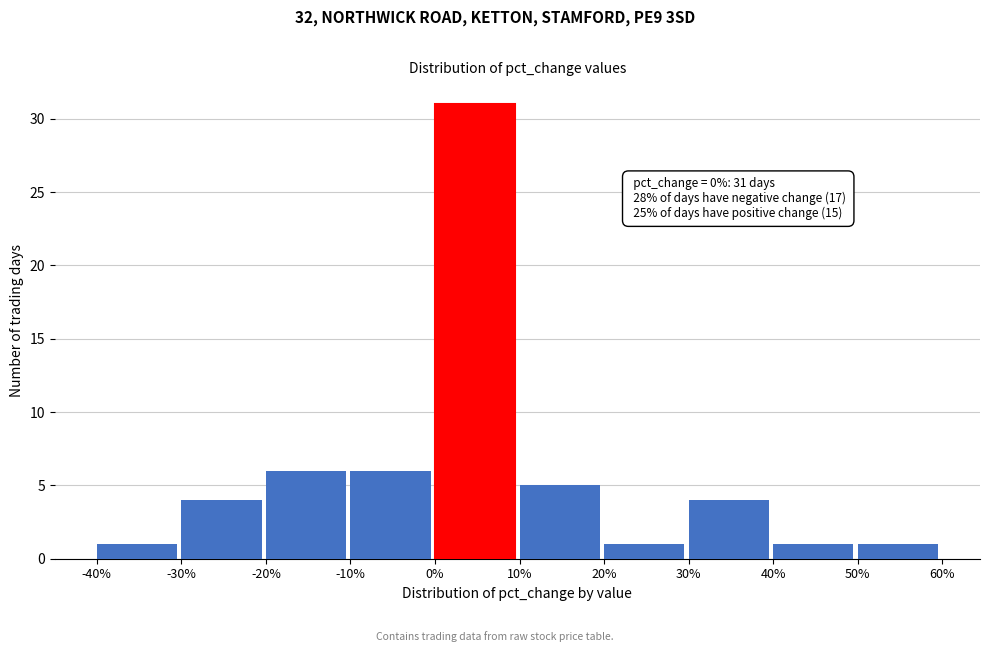

Over which range of the x-axis is the bar tallest?

0% to 10%